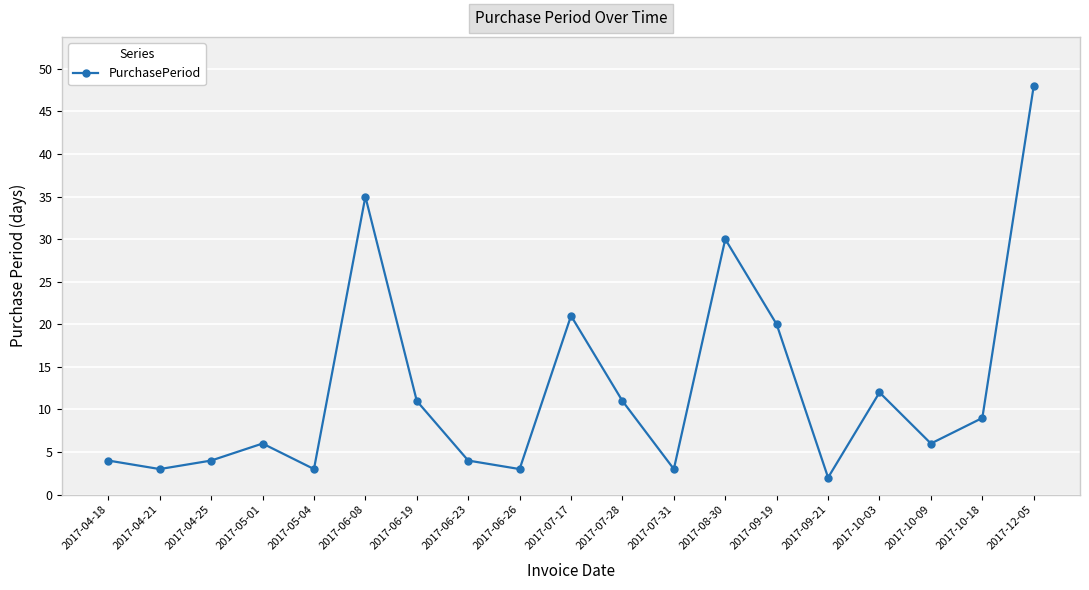

Reading left to right, list all the values displayed in this chart.

4	3	4	6	3	35	11	4	3	21	11	3	30	20	2	12	6	9	48